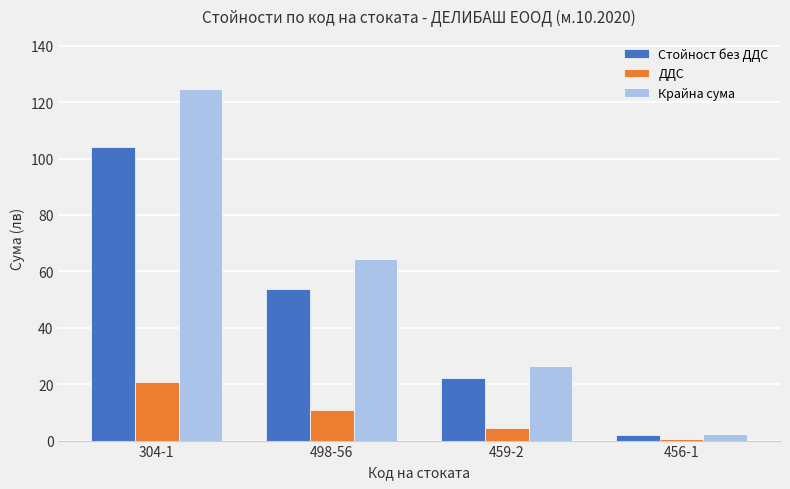

What are all the series names shown in the legend?

Стойност без ДДС, ДДС, Крайна сума